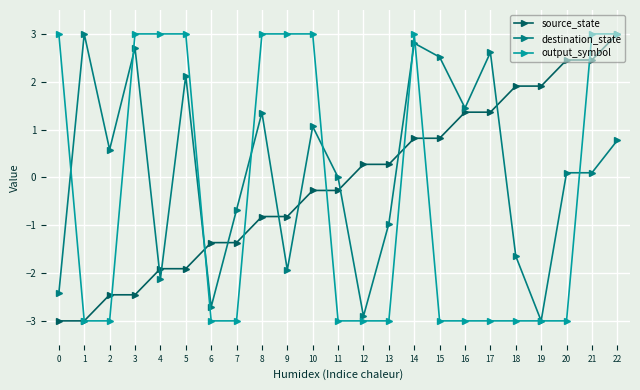

At 15, list the series in order from smallest to largest.

output_symbol, source_state, destination_state